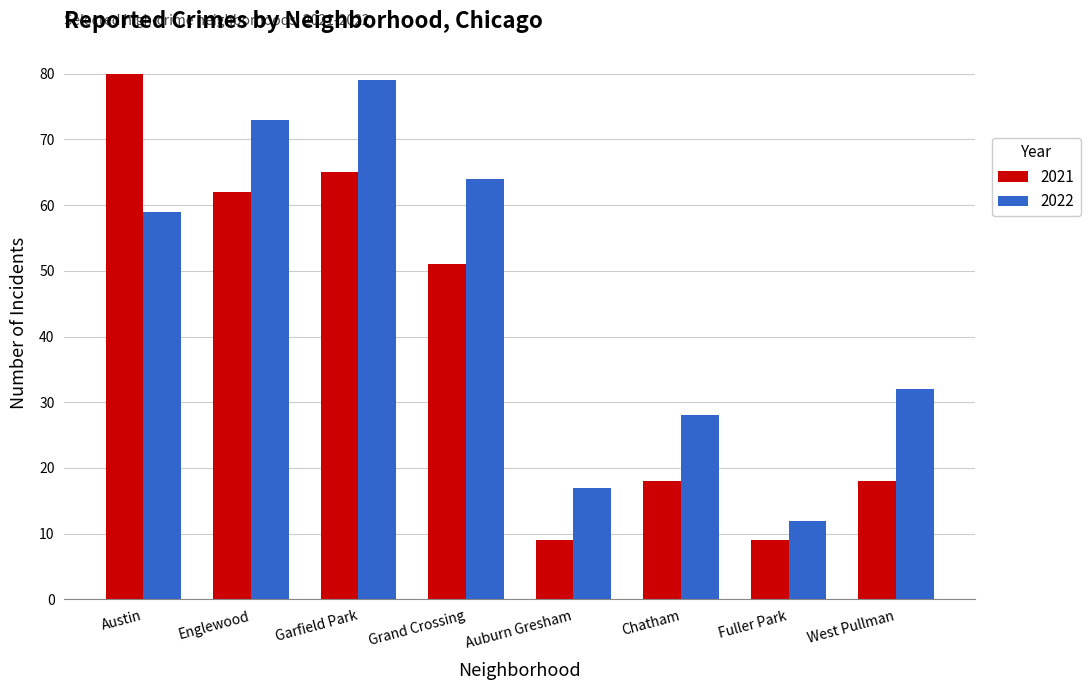

Reading left to right, transcribe all the data shown in this chart.

2021: Austin=80	Englewood=62	Garfield Park=65	Grand Crossing=51	Auburn Gresham=9	Chatham=18	Fuller Park=9	West Pullman=18
2022: Austin=59	Englewood=73	Garfield Park=79	Grand Crossing=64	Auburn Gresham=17	Chatham=28	Fuller Park=12	West Pullman=32